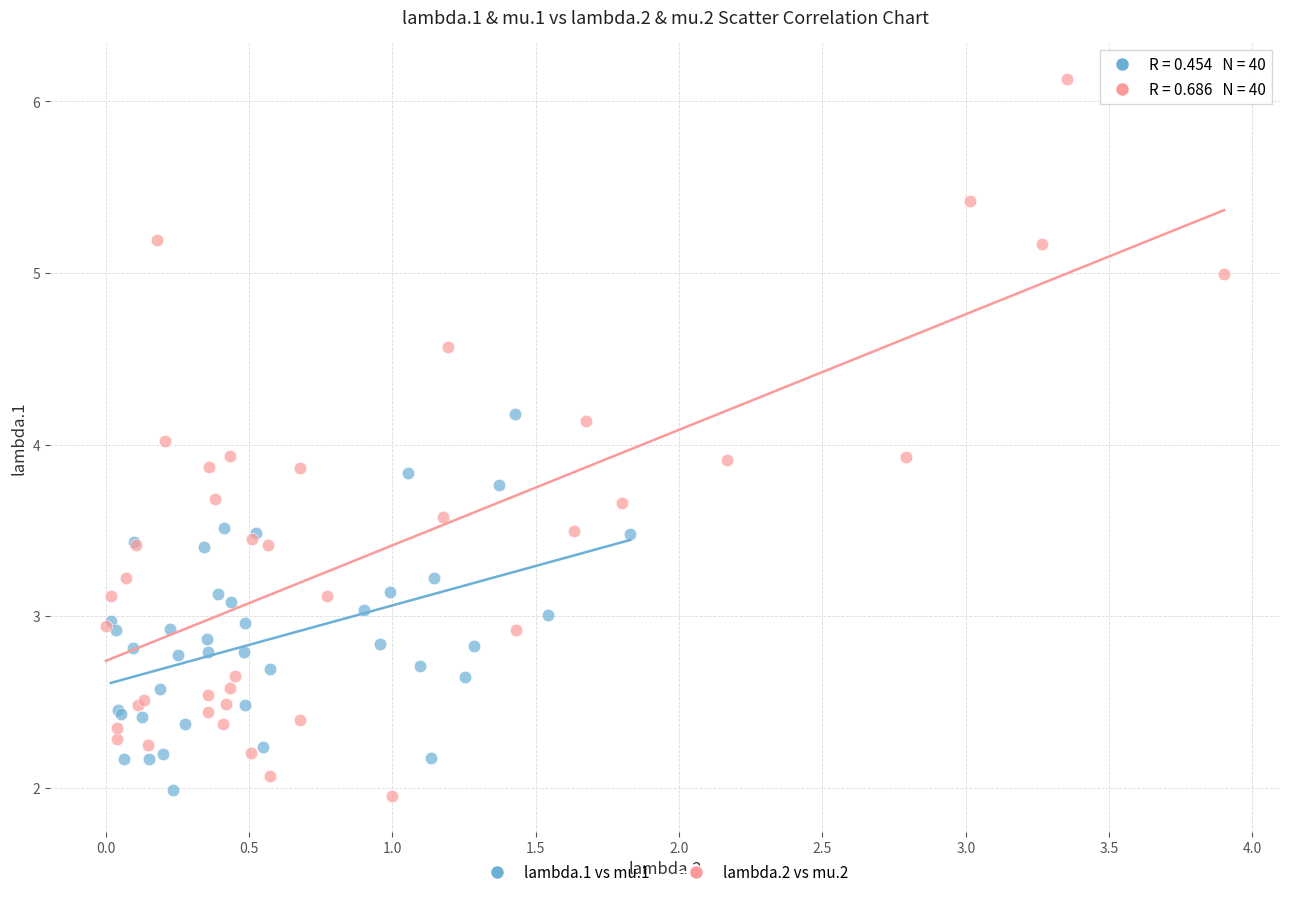

Which series has the largest Y range (max minus min)?

lambda.2 vs mu.2